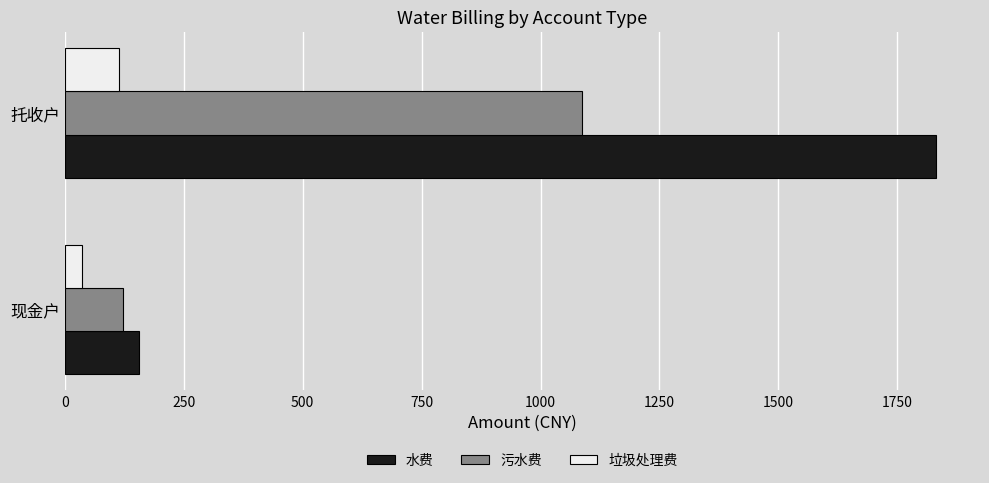

Which series has the largest total across all categories?

水费